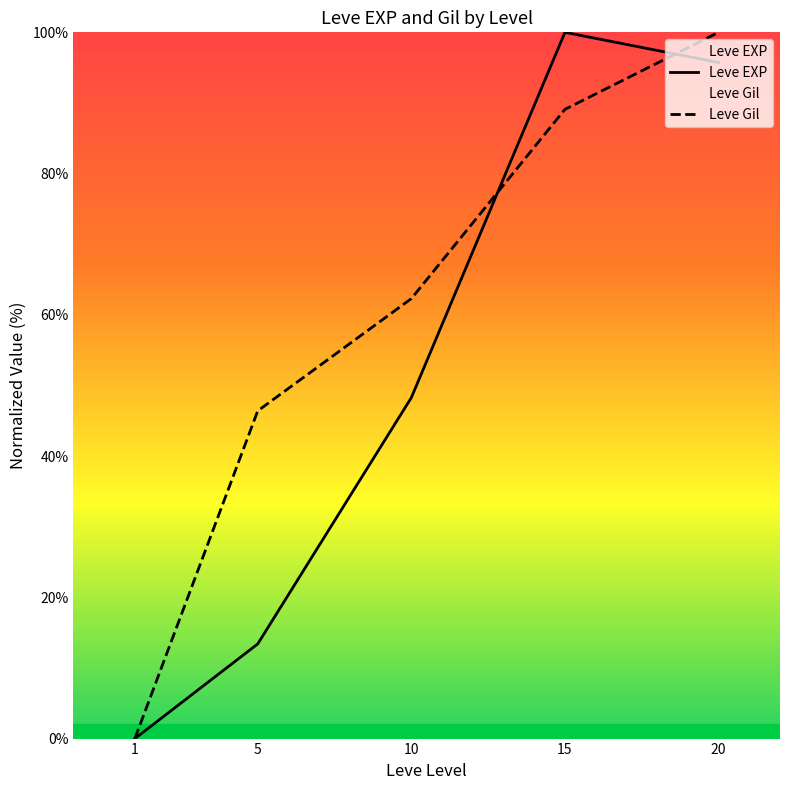

What is the sum of the Leve EXP values at 20 and 1?

95.7